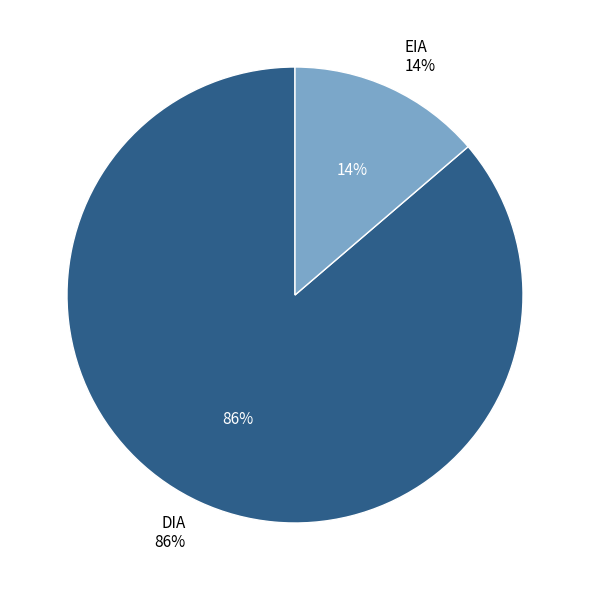

What is the majority slice?

DIA